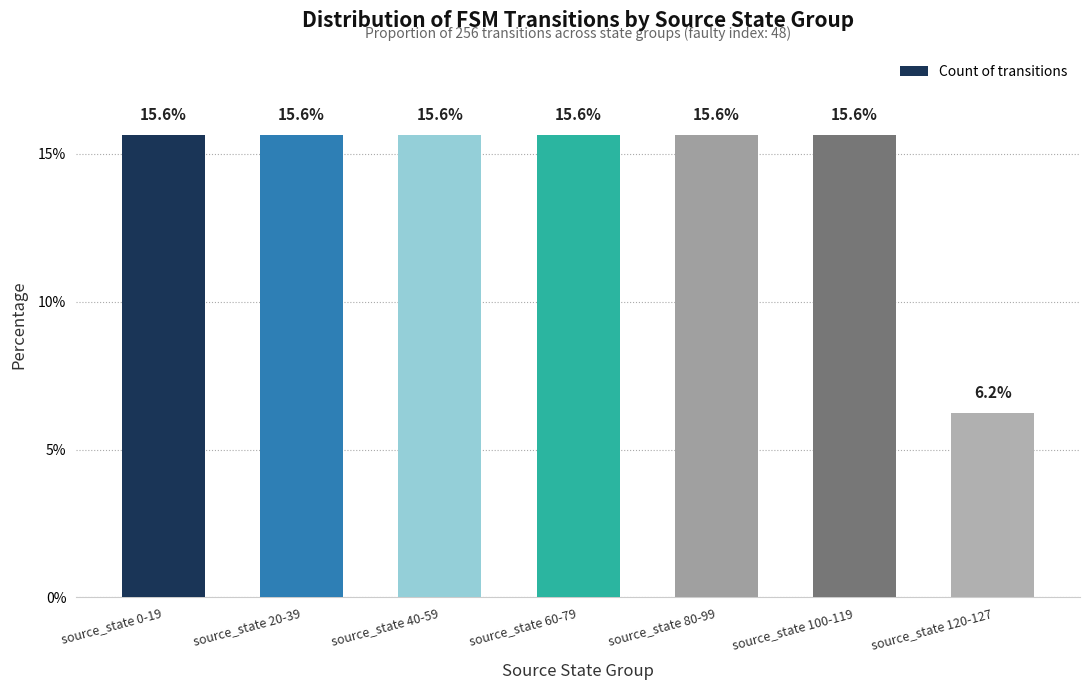

What is the label of the 6th bar from the left?

source_state 100-119